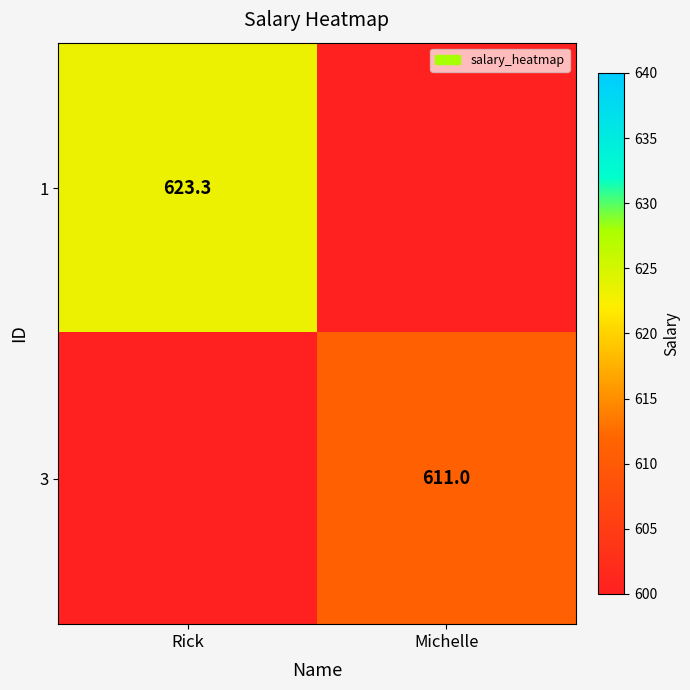

Is the value of 3 at Michelle greater than the value of 1 at Rick?

No